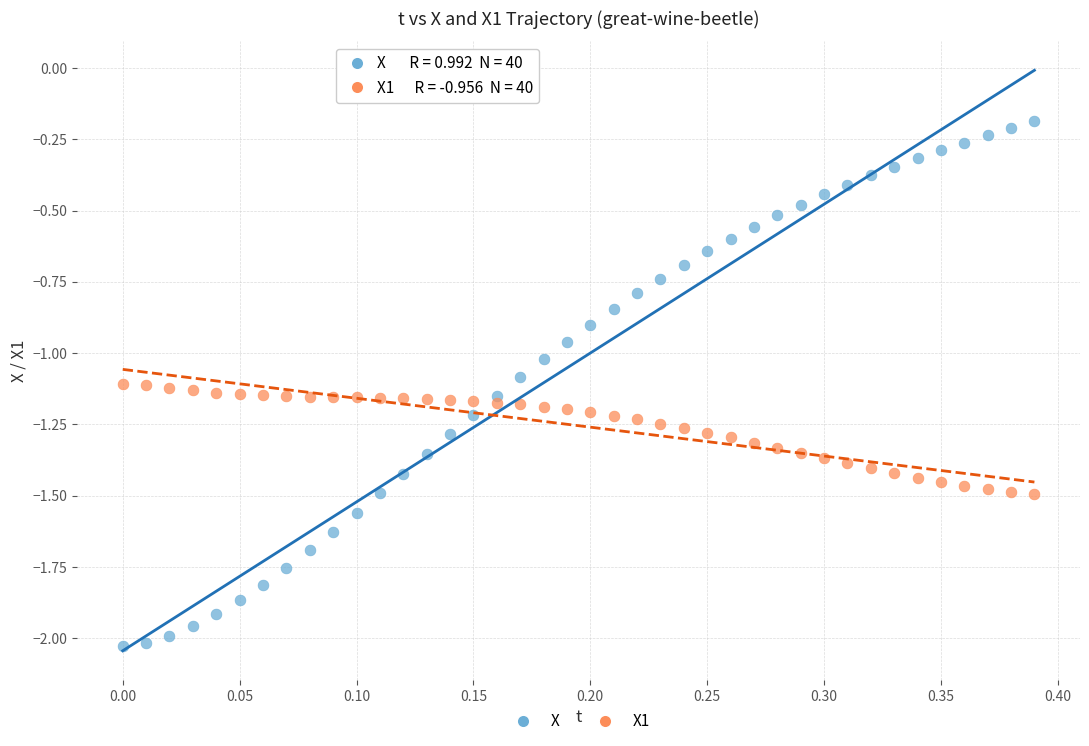

What is the X range (max minus min) for the scatter plot?

0.4